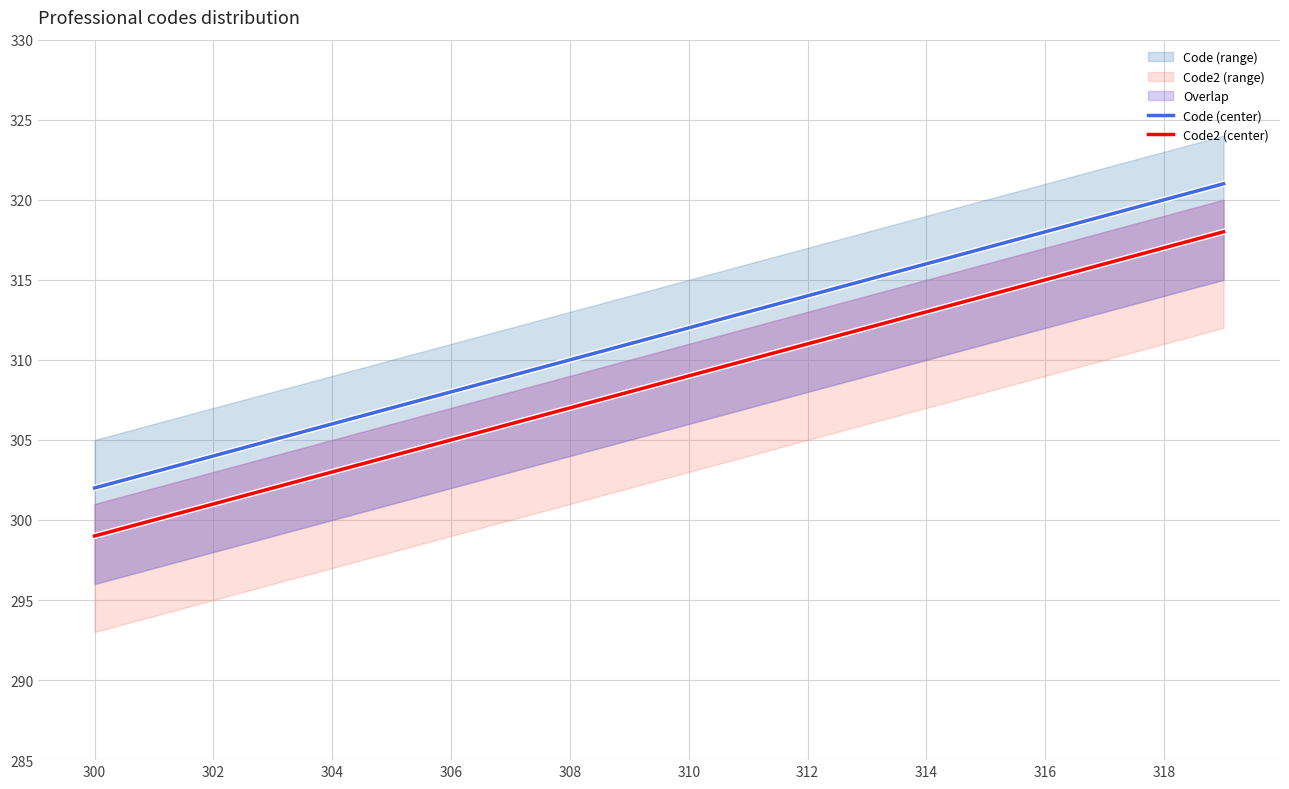

The value of Code (center) at 11 is 313. True or false?

True